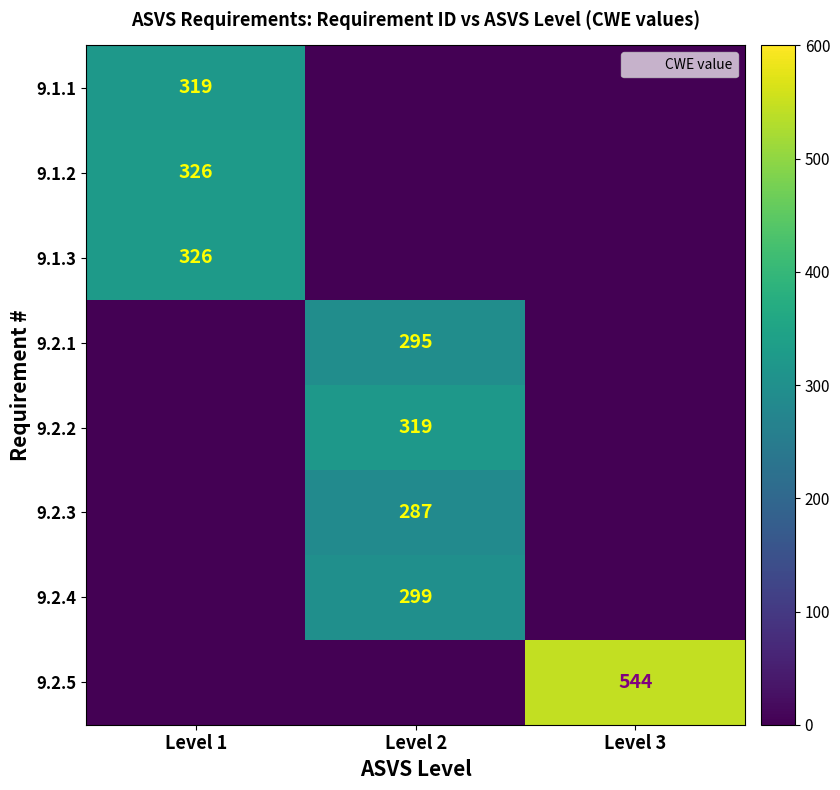

Which category has the lowest value in the 9.2.1 series?

Level 1